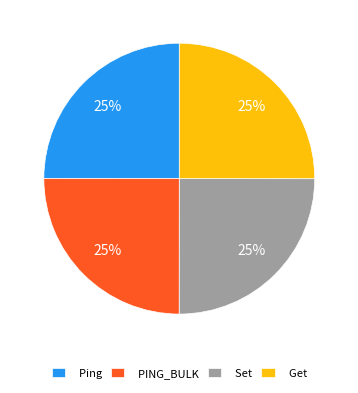

How many segments does this pie chart have?

4